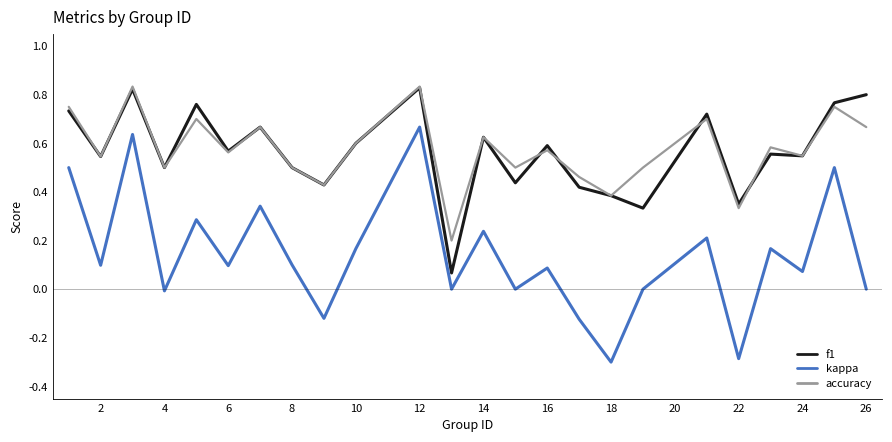

What is the smallest value displayed?

-0.3